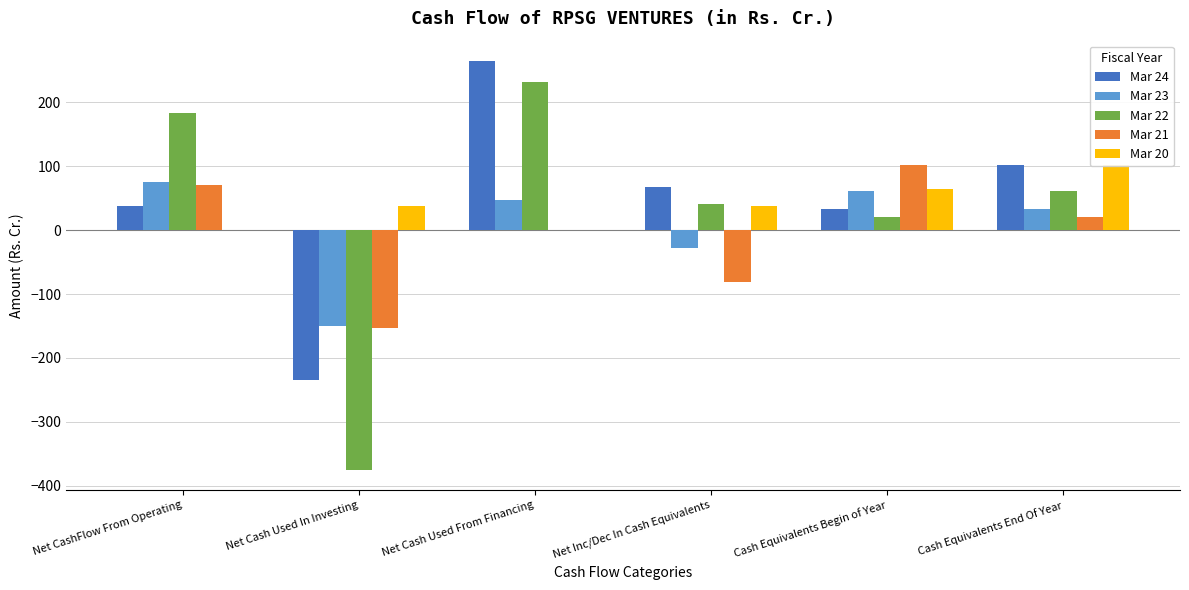

Does the chart contain stacked bars?

No